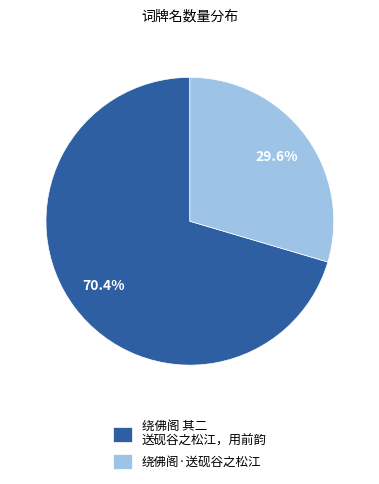

Rank the categories by value from highest to lowest.

绕佛阁 其二 送砚谷之松江，用前韵, 绕佛阁·送砚谷之松江